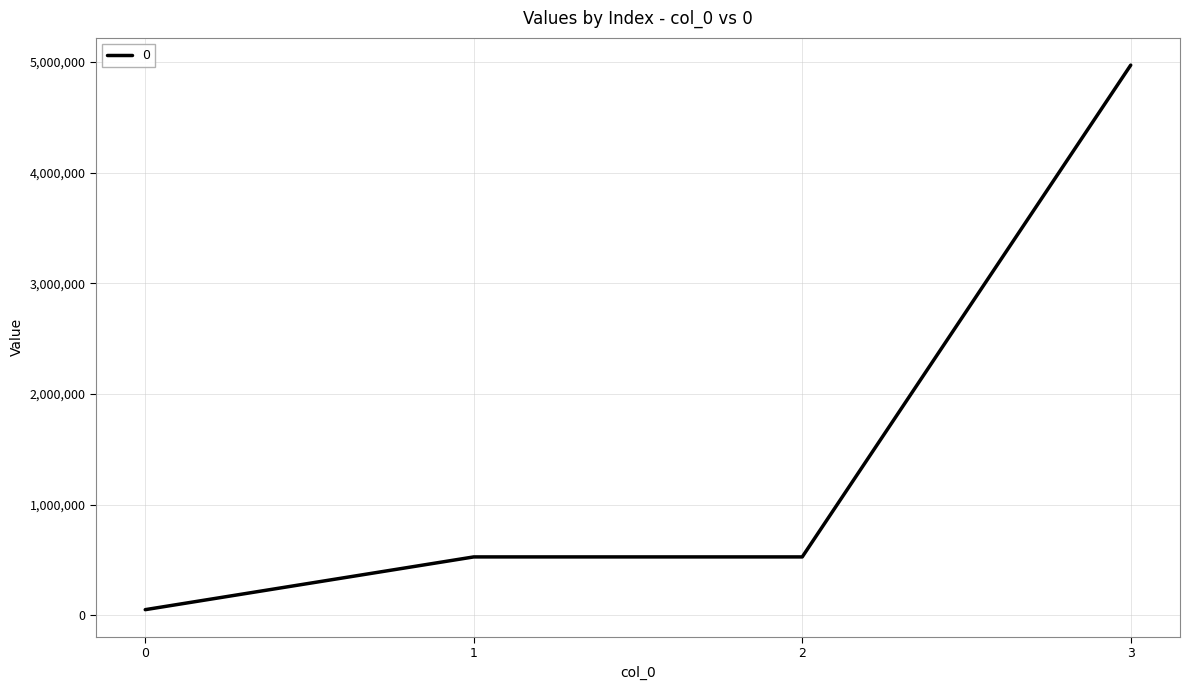

At which label does the data first exceed 527318?

1